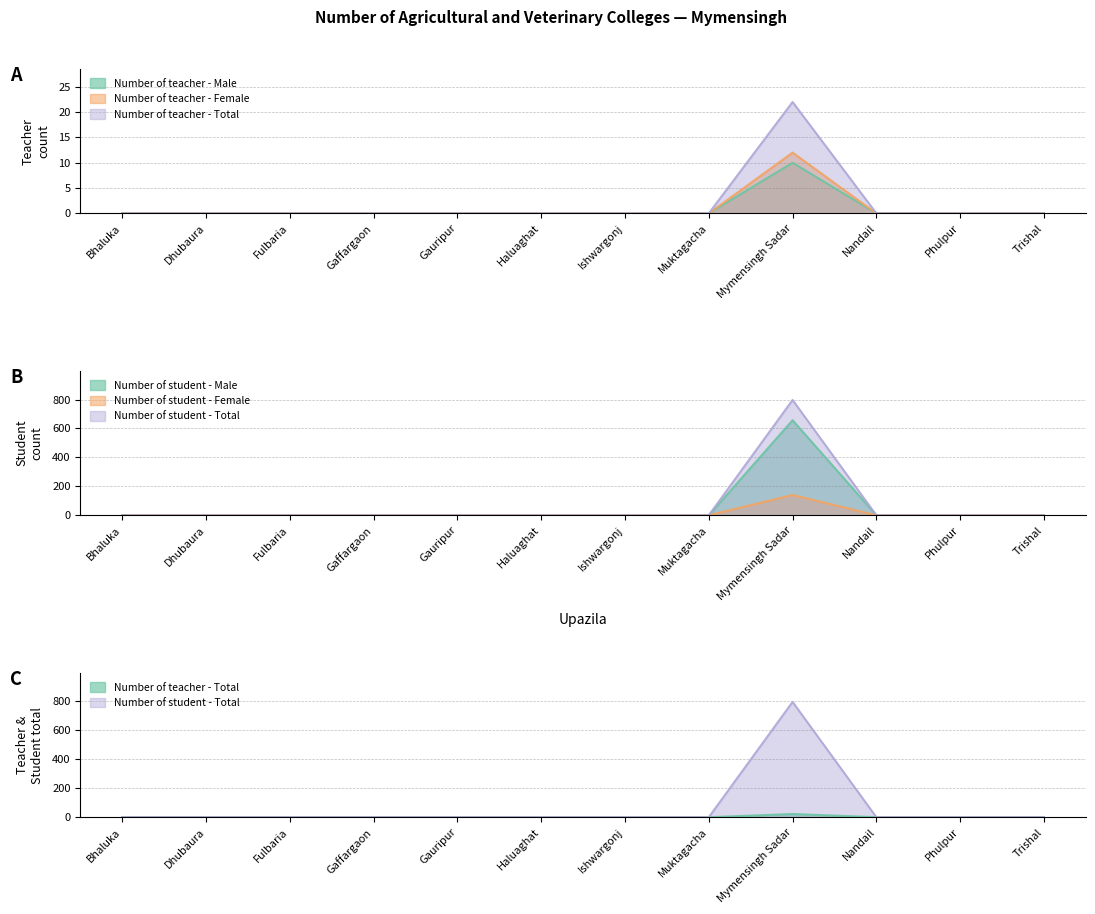

The Number of teacher - Total series shows -80 at Haluaghat. True or false?

False